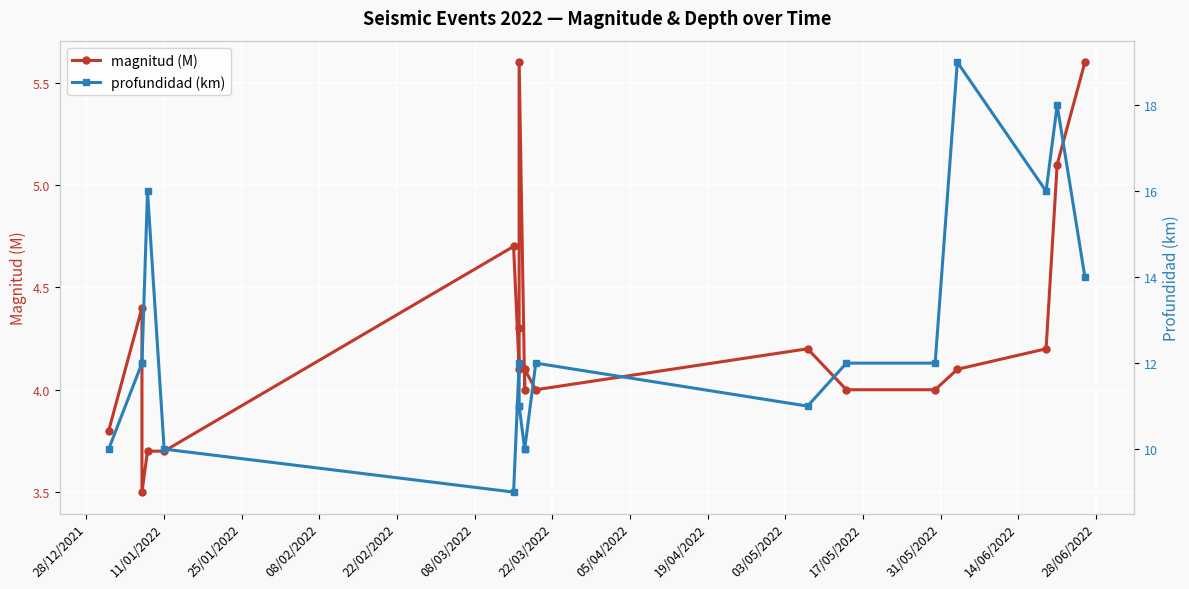

True or false: profundidad (km) and magnitud (M) cross at least once.

False